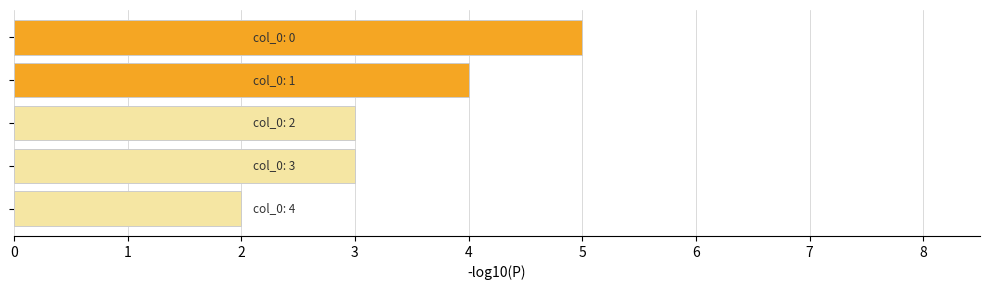

What is the maximum value shown in the chart?

5